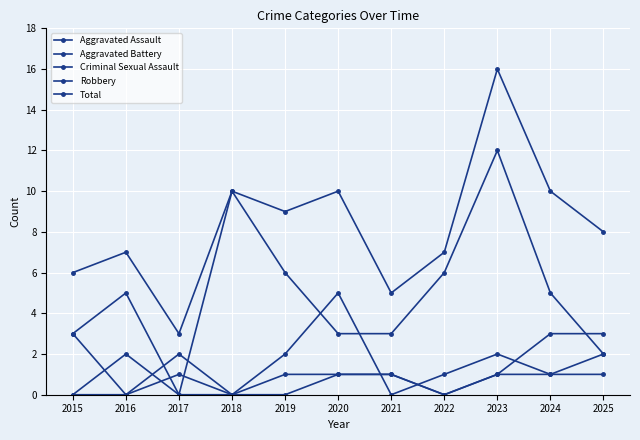

How many distinct data groups are displayed?

5